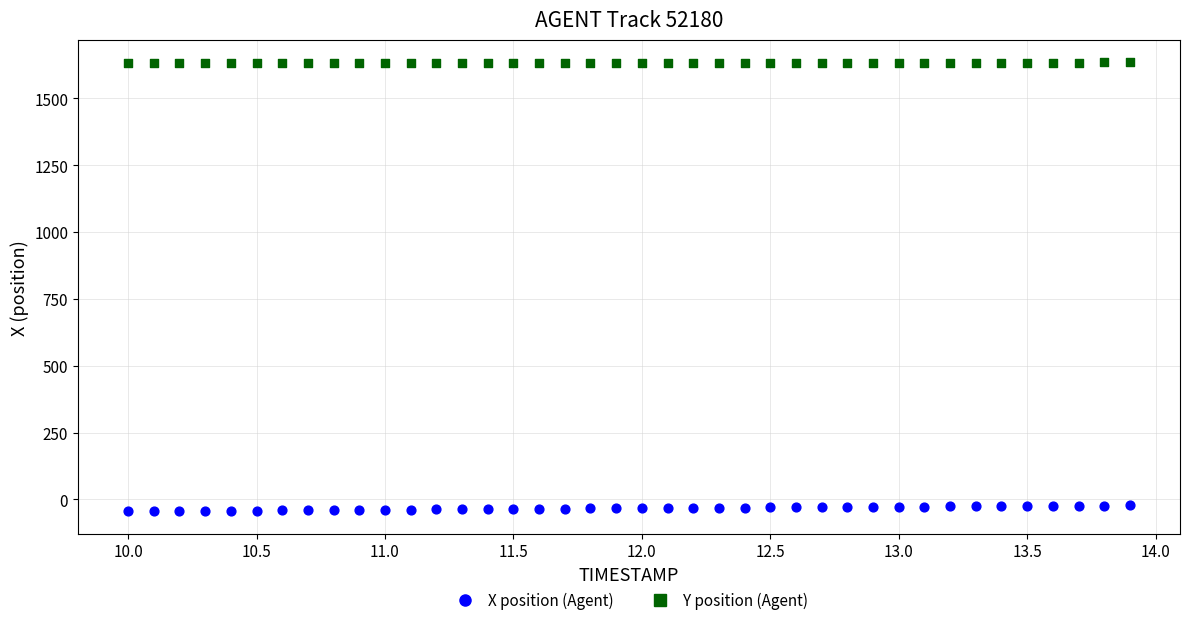

Across all data points, what is the range of X values (max minus min)?

3.9